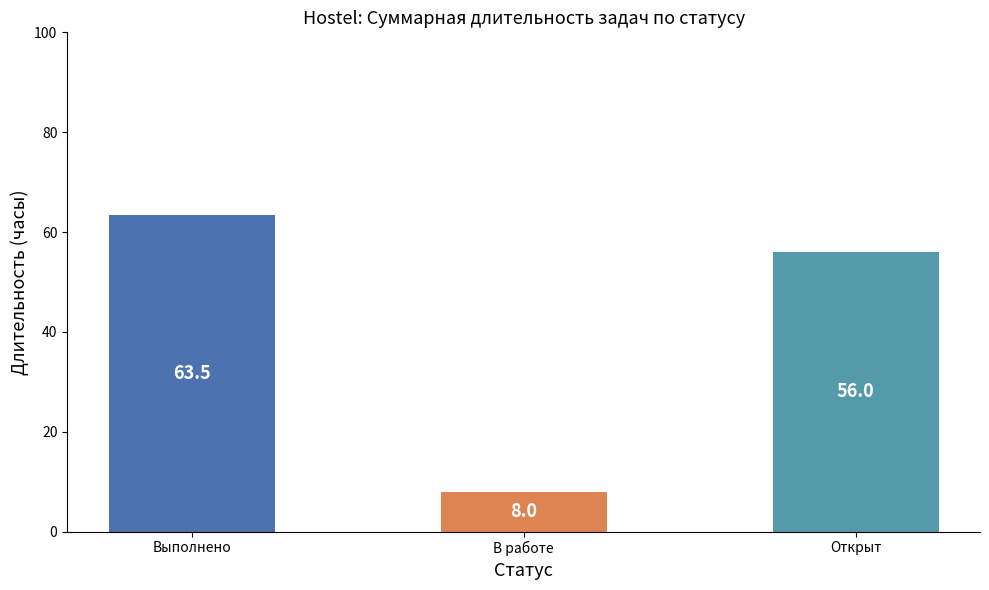

Is it true that the value at Открыт is 56.0?

True